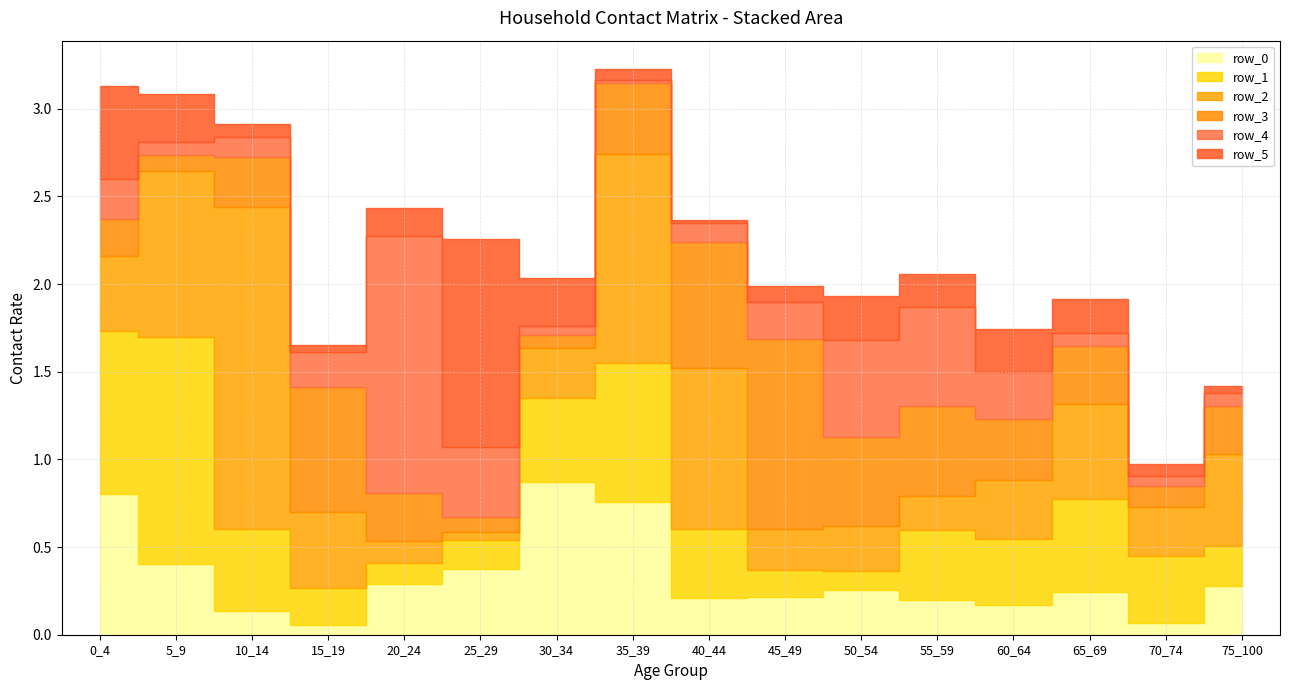

In row_3, how many points are higher than both neighbors (excluding endpoints)?

3